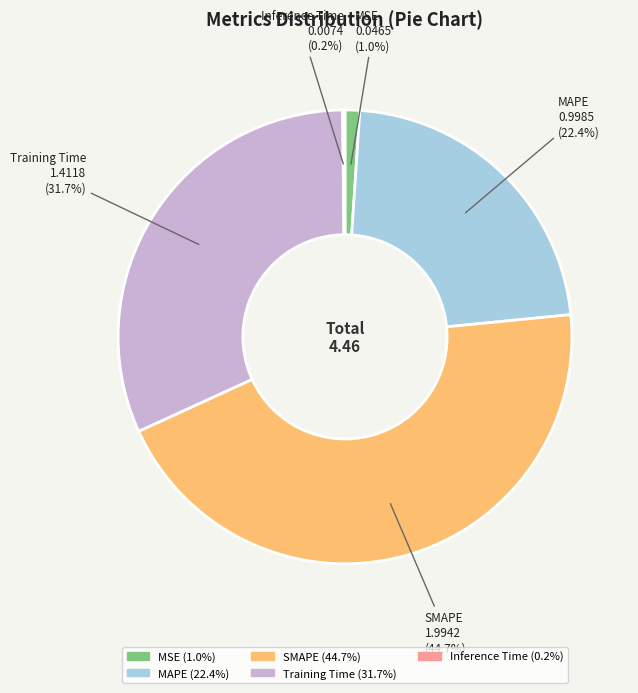

To the nearest percent, what is the combined percentage of Training Time and SMAPE?

76%